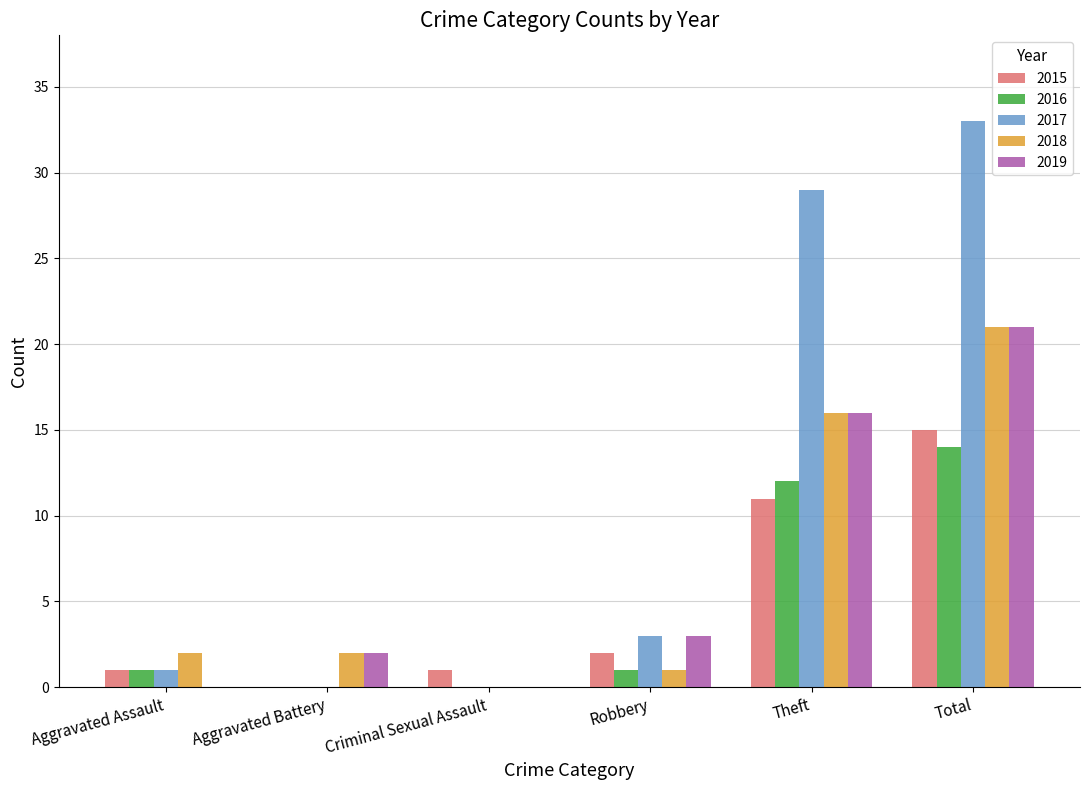

The value of 2015 at Aggravated Assault is 1. True or false?

True